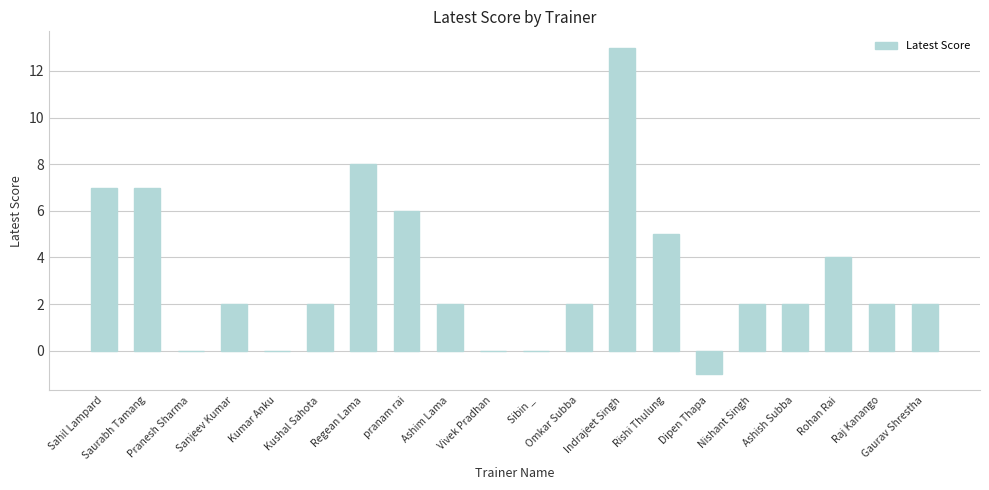

What is the maximum value shown in the chart?

13